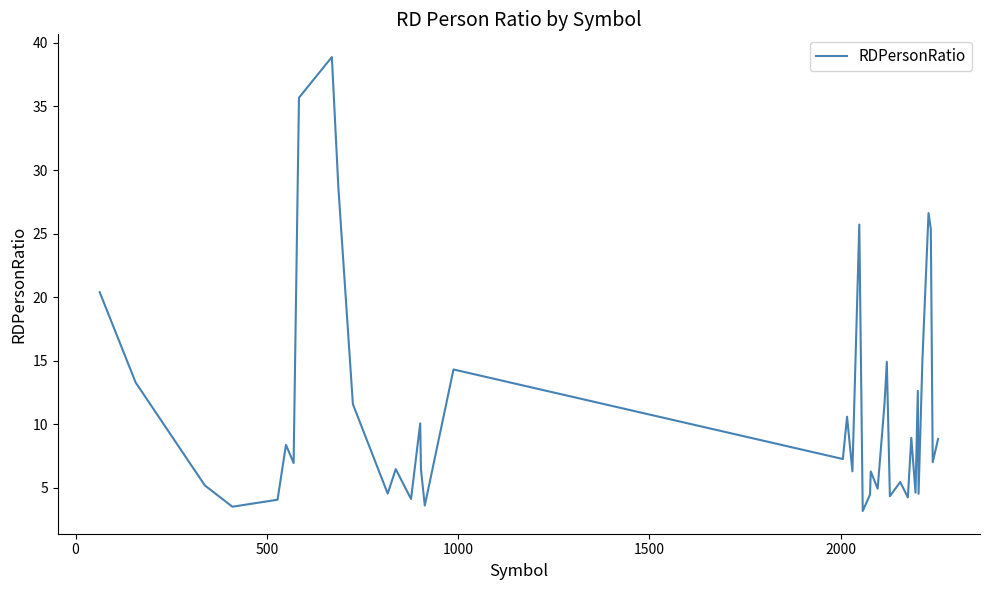

What is the difference between the maximum and minimum values?

35.7